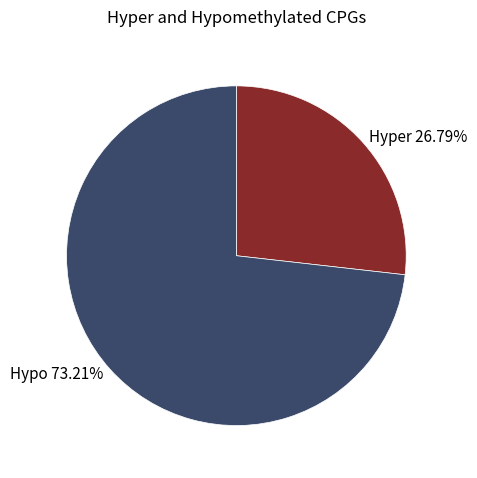

Is the sum of Hypo 73.21% and Hyper 26.79% greater than half?

Yes